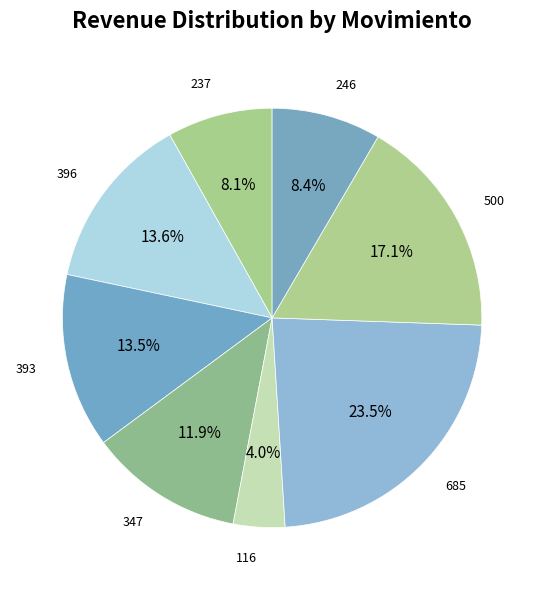

To the nearest percent, what is the average slice percentage?

12%